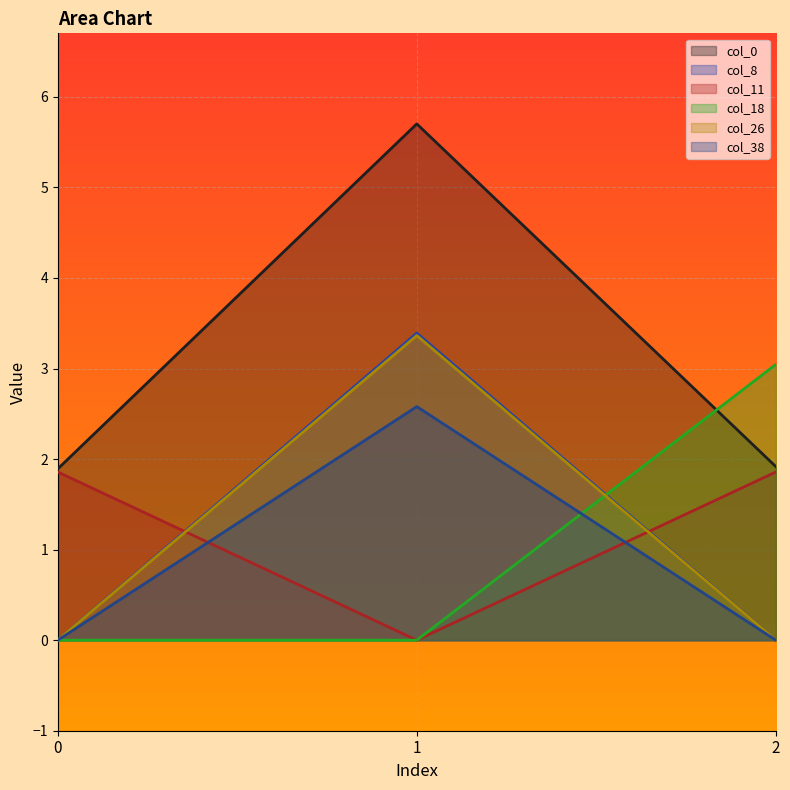

How many categories are shown in the chart?

3